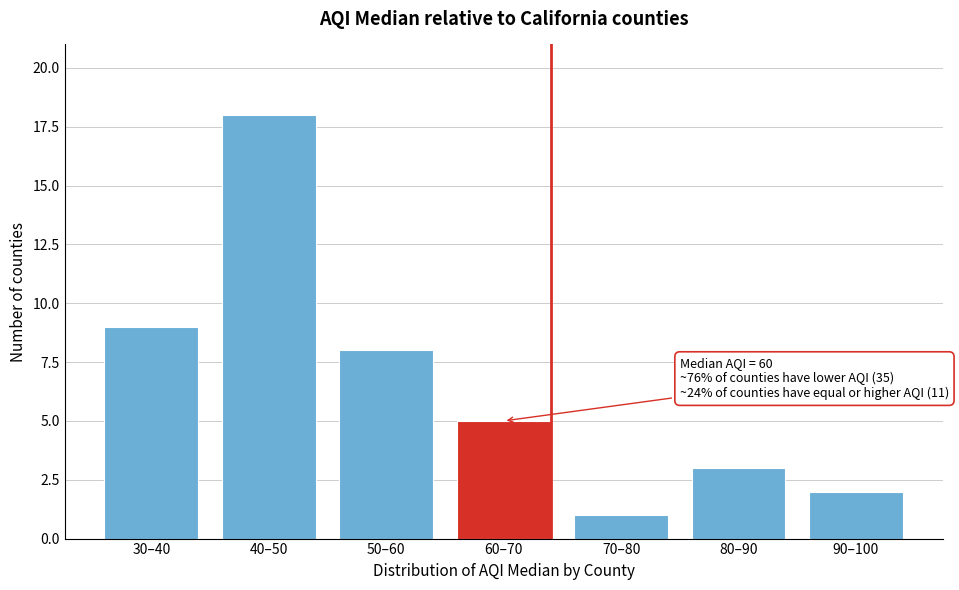

Reading right to left, what are all the values shown in this chart?

90–100=2	80–90=3	70–80=1	60–70=5	50–60=8	40–50=18	30–40=9